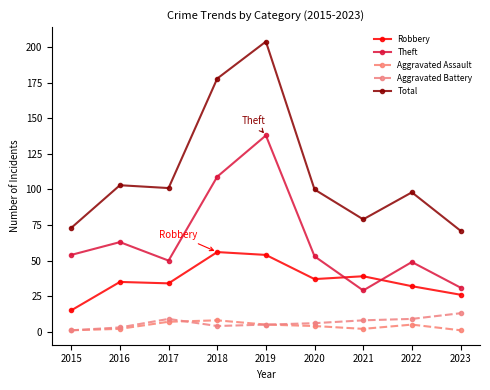

The value of Total at 2018 is 178. True or false?

True